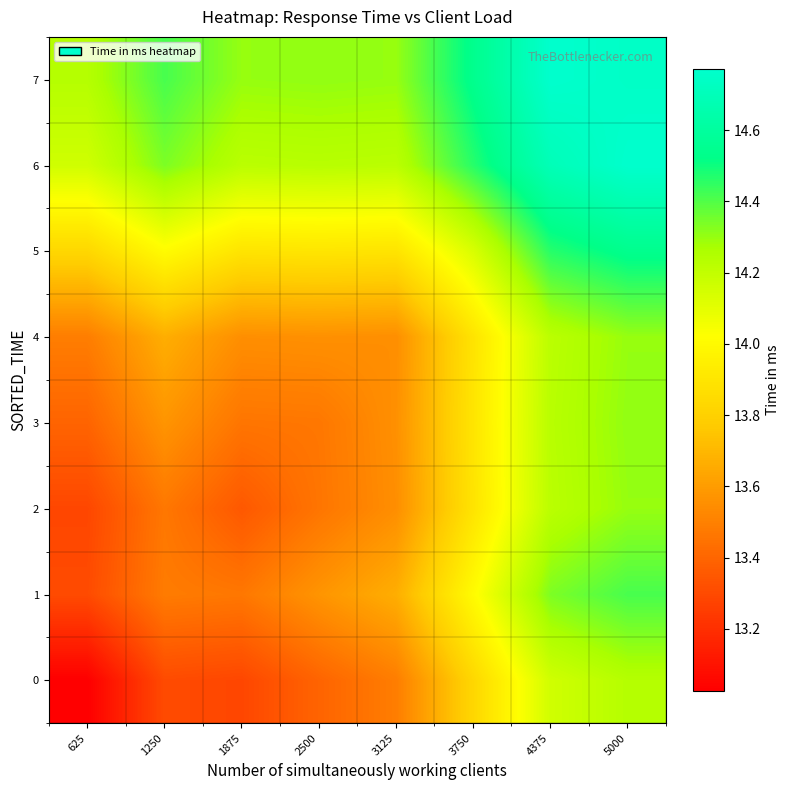

What is the smallest value displayed?

13.0